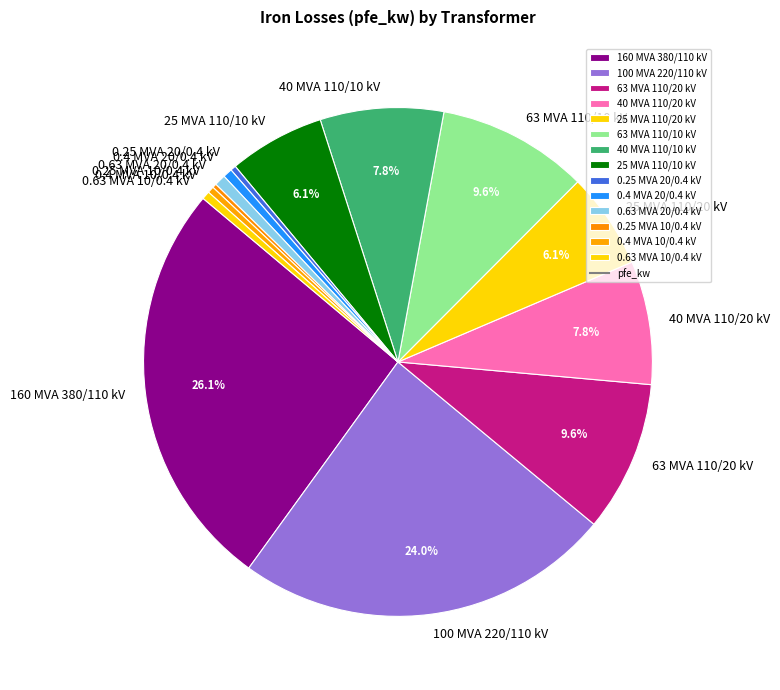

Do 25 MVA 110/10 kV and 0.4 MVA 20/0.4 kV together represent more than half of the pie?

No